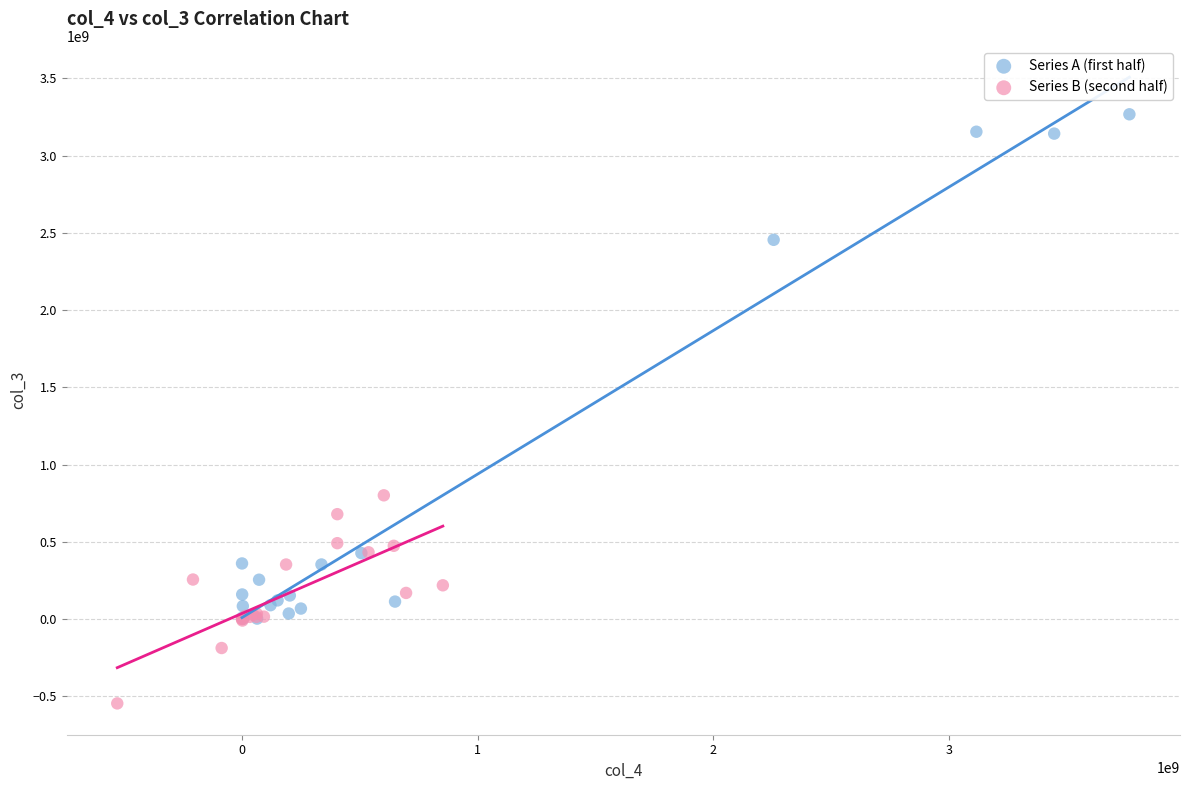

Which series has the widest spread of Y values?

Series A (first half)